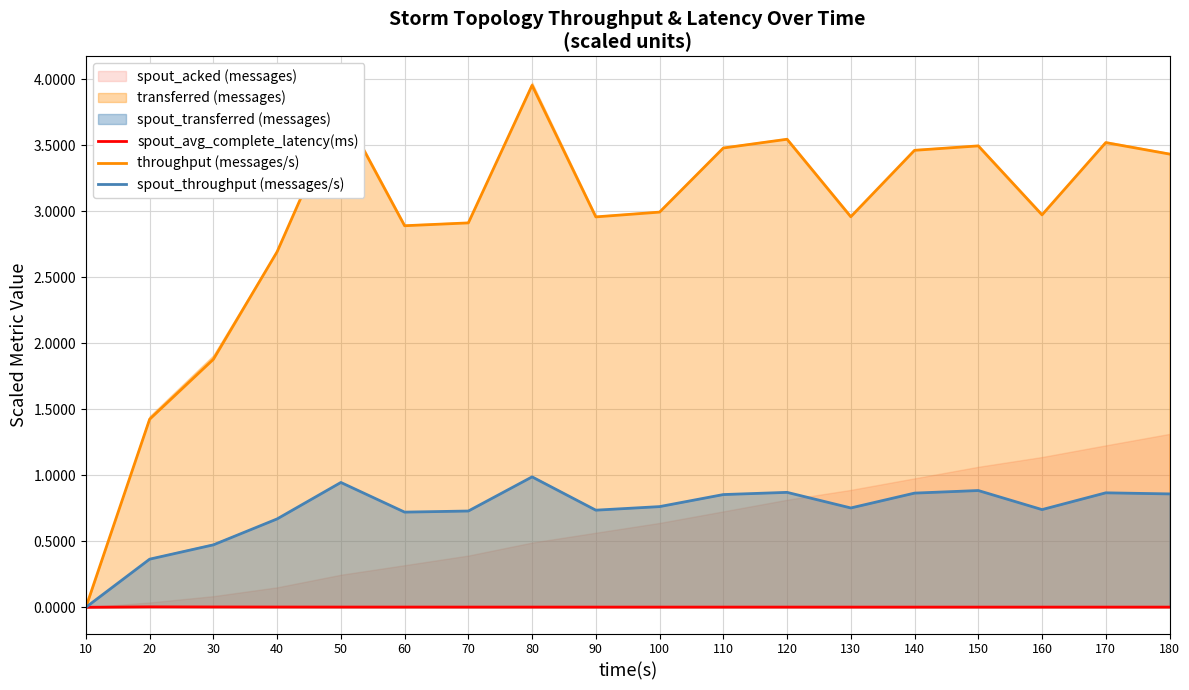

List the series in order of their peak value, lowest first.

spout_avg_complete_latency(ms), spout_throughput (messages/s), throughput (messages/s)